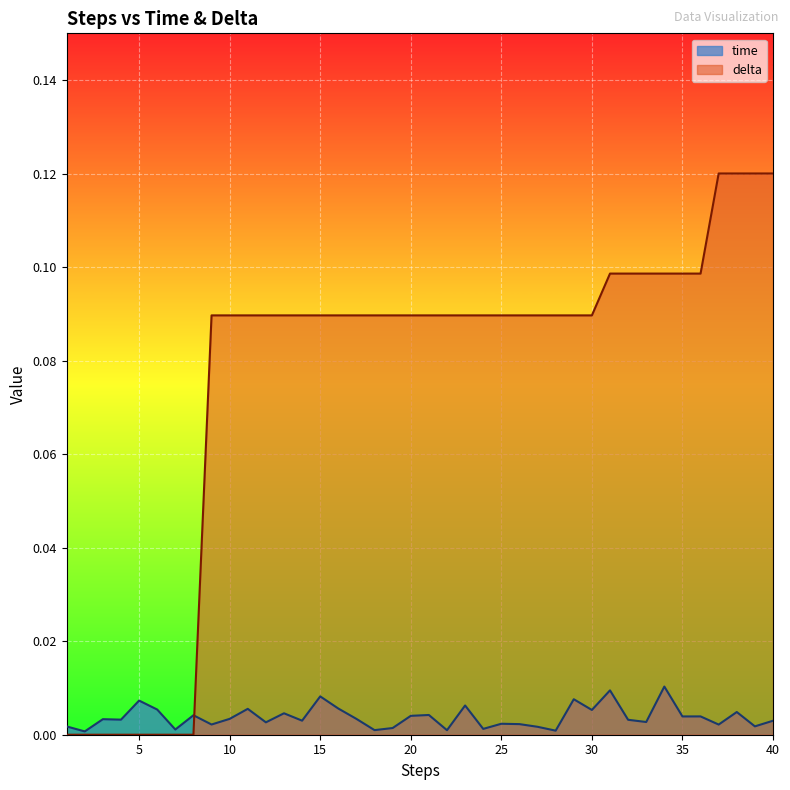

Read the delta value at 34.

0.1